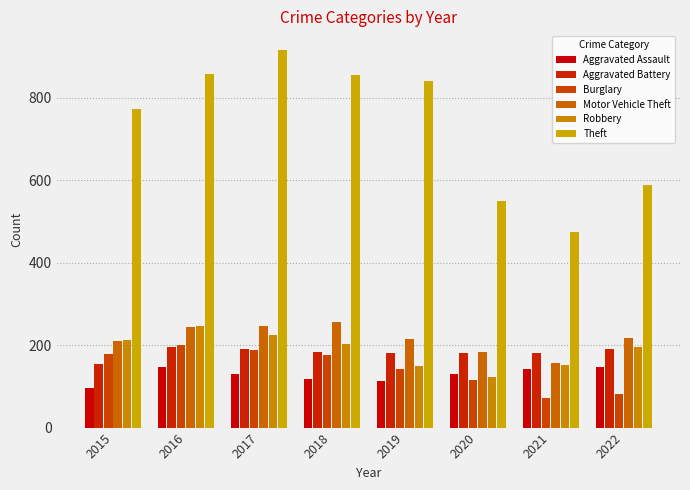

Which has a higher value, 2016 or 2018?

2016